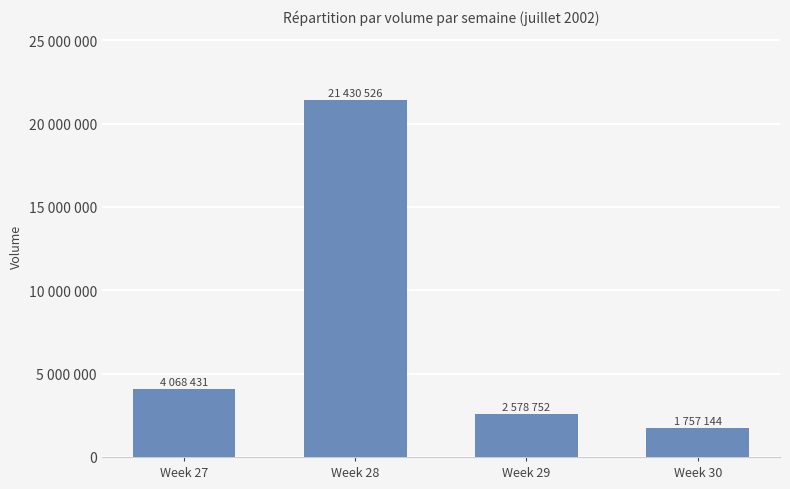

Is it true that the value at Week 28 is 30820816?

False